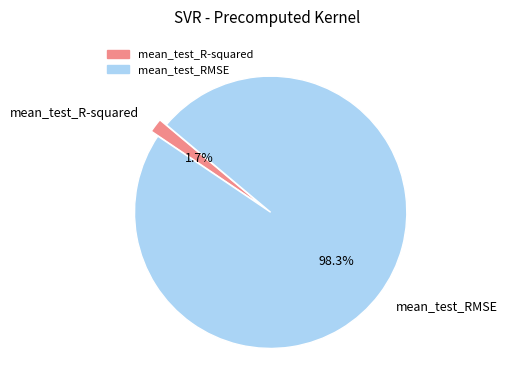

Which has a higher value, mean_test_RMSE or mean_test_R-squared?

mean_test_RMSE